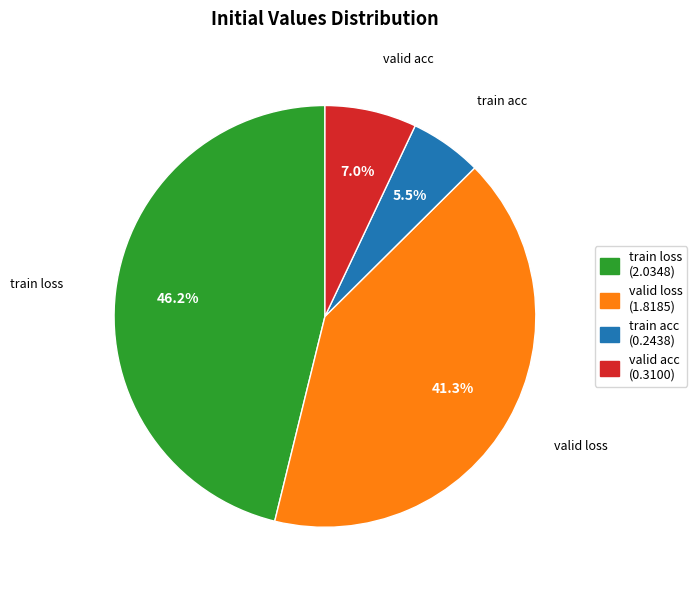

Between valid loss and train acc, which is larger?

valid loss